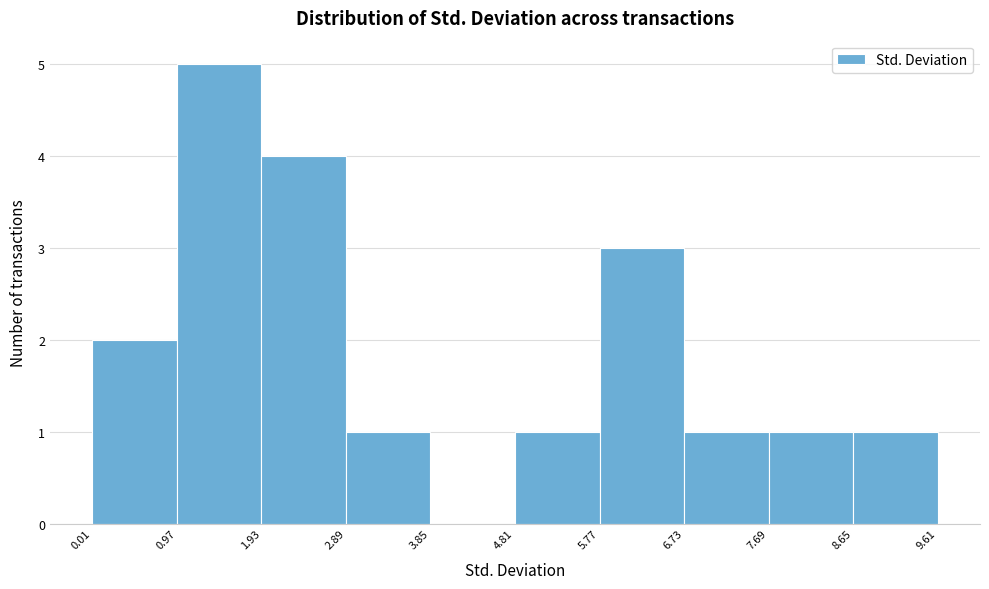

Reading left to right, transcribe this chart: for each bar, give the range it covers on the x-axis and its height. The values are not printed on the chart, so give them approximately, as read against the axis.

0.01 to 0.97: 2
0.97 to 1.93: 5
1.93 to 2.89: 4
2.89 to 3.85: 1
3.85 to 4.81: 0
4.81 to 5.77: 1
5.77 to 6.73: 3
6.73 to 7.69: 1
7.69 to 8.65: 1
8.65 to 9.61: 1